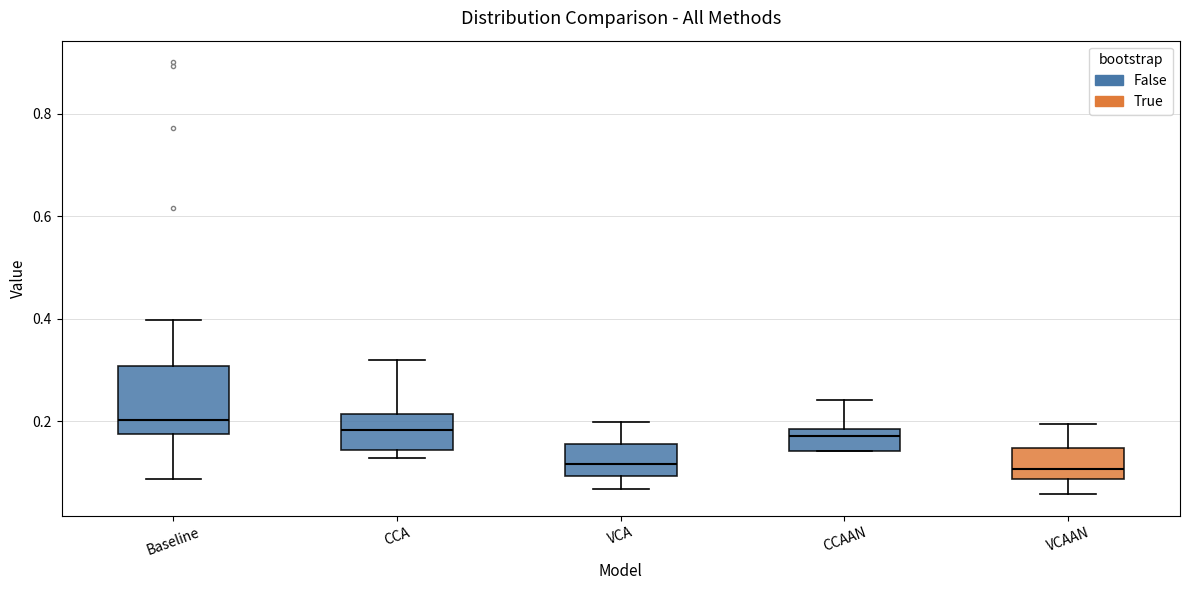

Reading left to right, read every box against the y-axis: the position of its median line, the range the box covers, and the ends of its whiskers. The values are not printed on the chart, so give them approximately, as read against the axis.

Baseline: median 0.20, box 0.18 to 0.30, whiskers 0.08 to 0.40
CCA: median 0.18, box 0.14 to 0.22, whiskers 0.12 to 0.32
VCA: median 0.12, box 0.10 to 0.16, whiskers 0.06 to 0.20
CCAAN: median 0.18 (just below the box's upper edge), box 0.14 to 0.18, whiskers 0.14 to 0.24
VCAAN: median 0.10, box 0.08 to 0.14, whiskers 0.06 to 0.20